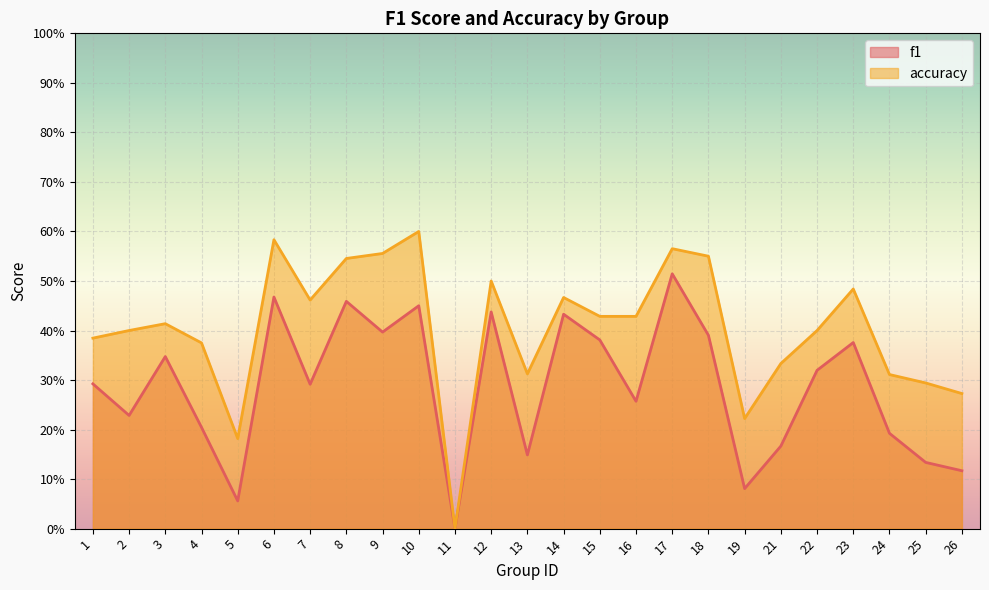

Which series has the largest range (max minus min)?

accuracy